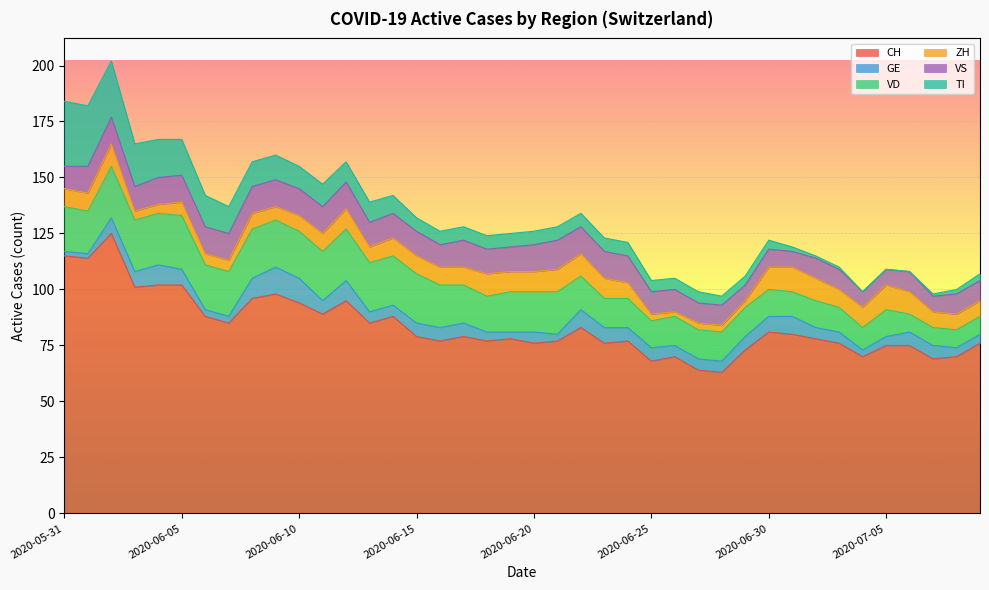

What is the value of the VD point at the 19th from the left?

16